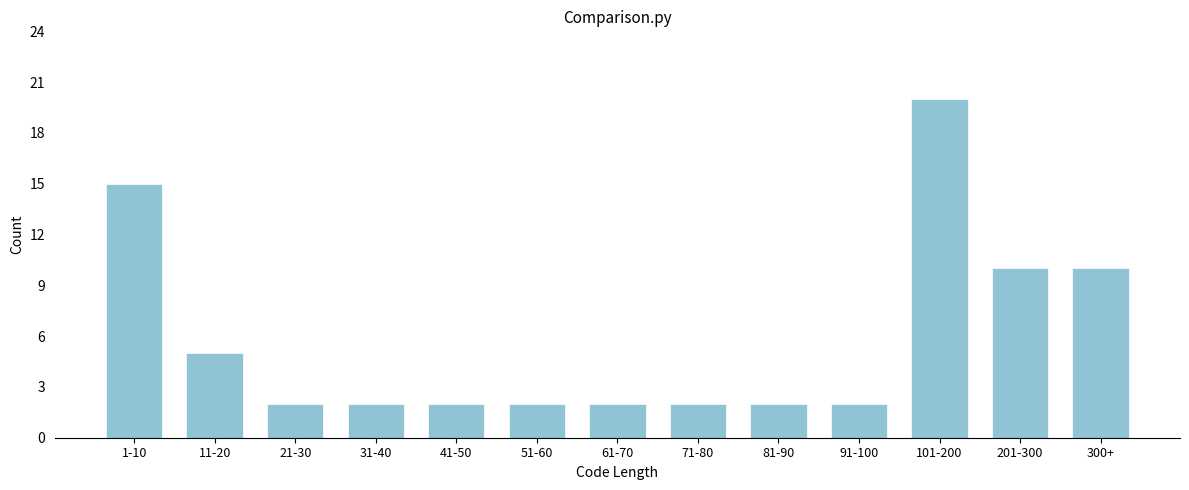

Reading left to right, extract all data points from this chart.

1-10=15	11-20=5	21-30=2	31-40=2	41-50=2	51-60=2	61-70=2	71-80=2	81-90=2	91-100=2	101-200=20	201-300=10	300+=10